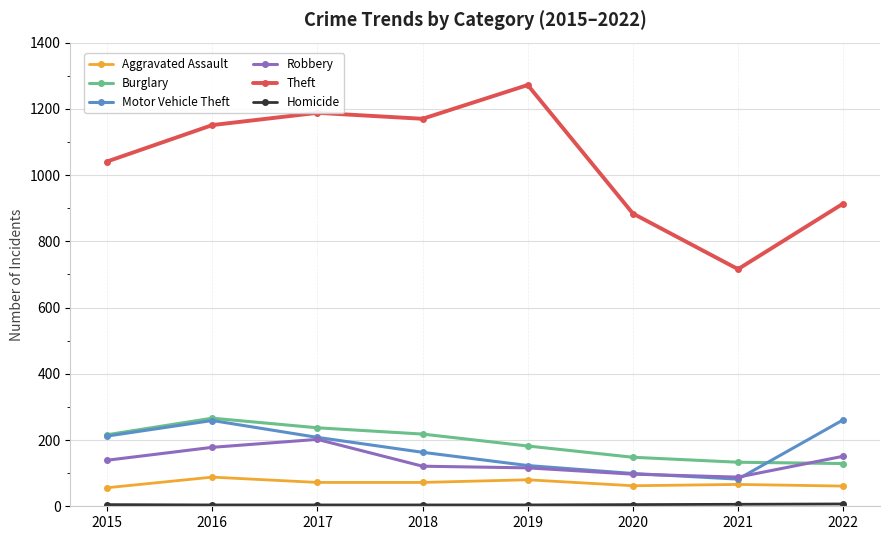

What is the minimum value for Burglary?

129